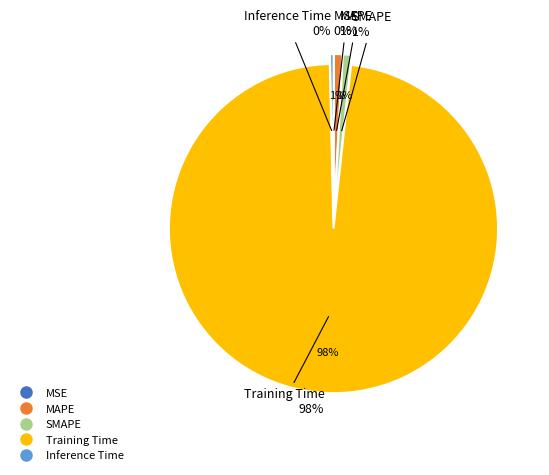

To the nearest percent, what is the difference between the SMAPE and MSE slice percentages?

1%